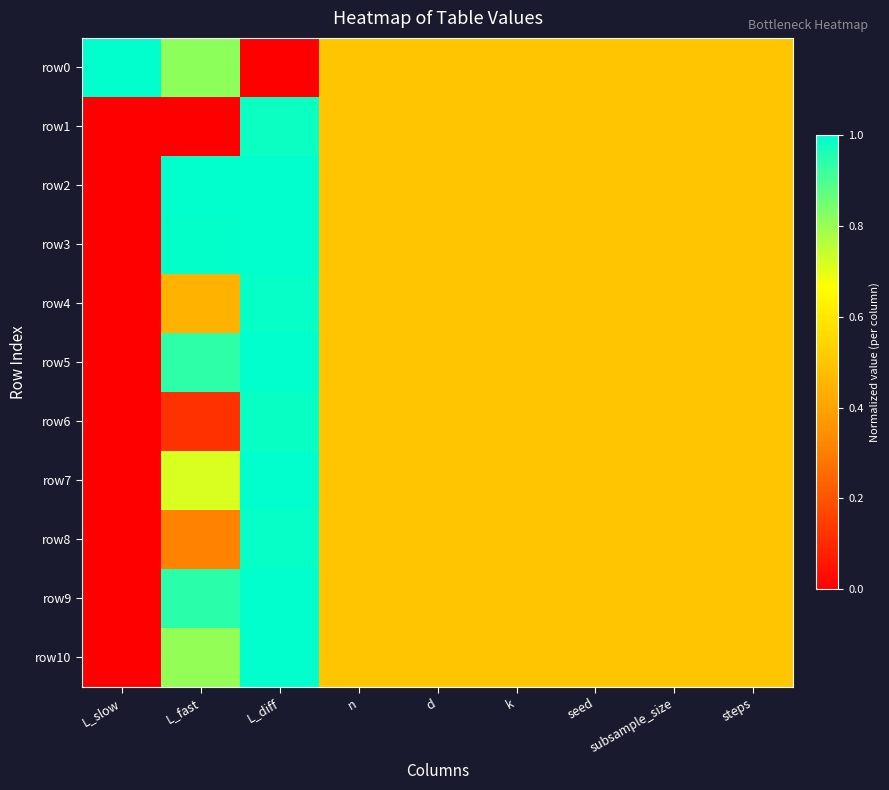

Which series changed the most between d and steps?

row0